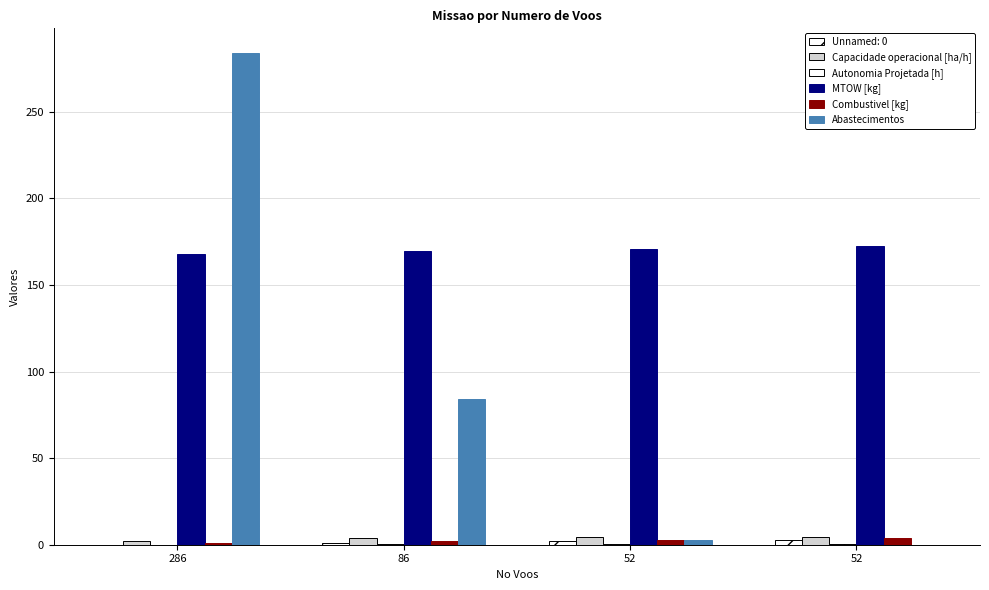

How many categories are shown in the chart?

4